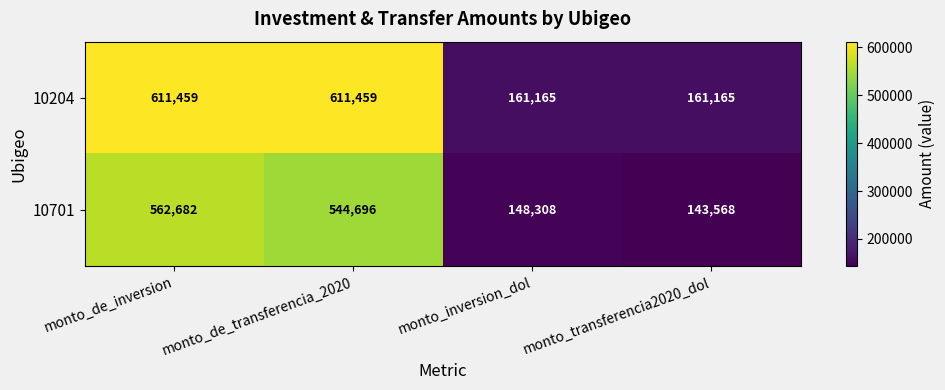

Count the 10204 values in the range 161165 to 611459.

4